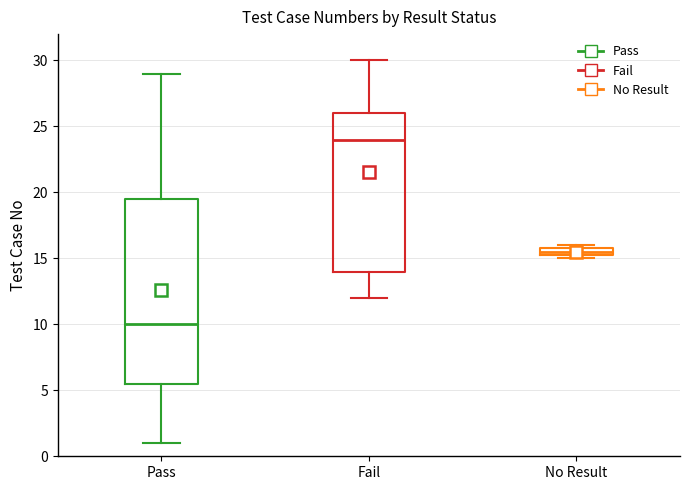

Comparing the boxes themselves (not the whiskers), which one is the tallest?

Pass